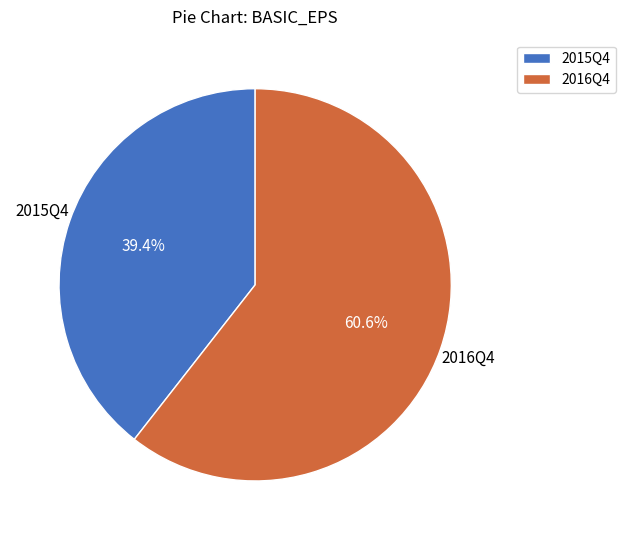

Which has a higher value, 2015Q4 or 2016Q4?

2016Q4